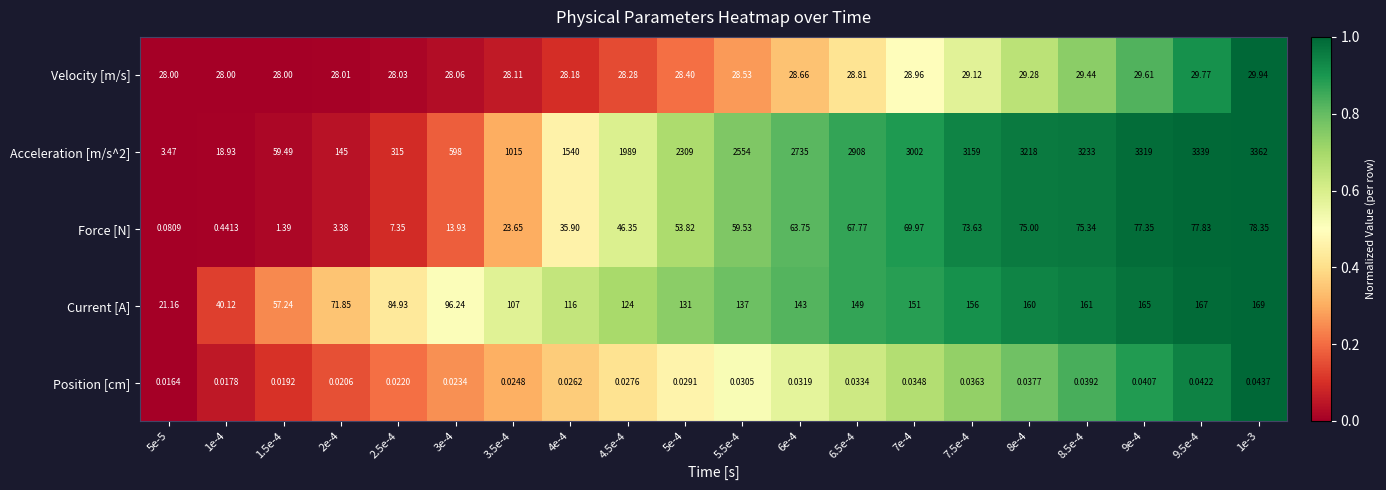

At how many categories does at least one series exceed 0?

20